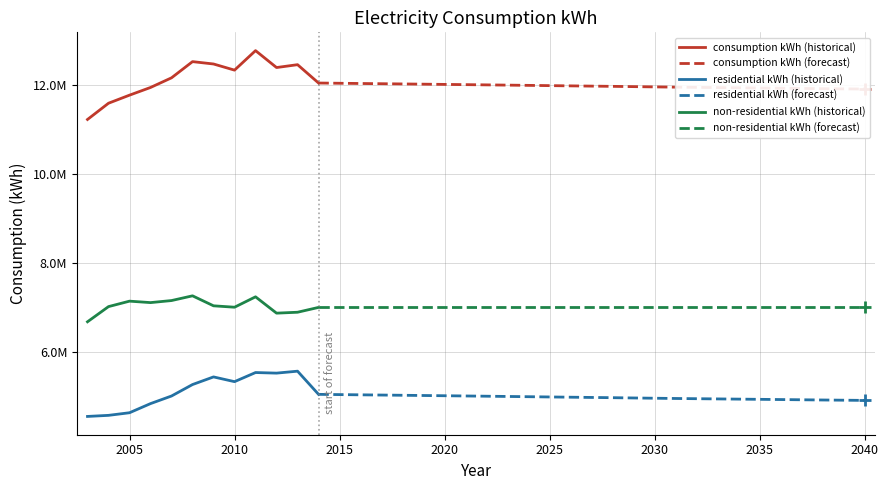

True or false: non-residential kWh has more than 1 points higher than both neighbors.

True